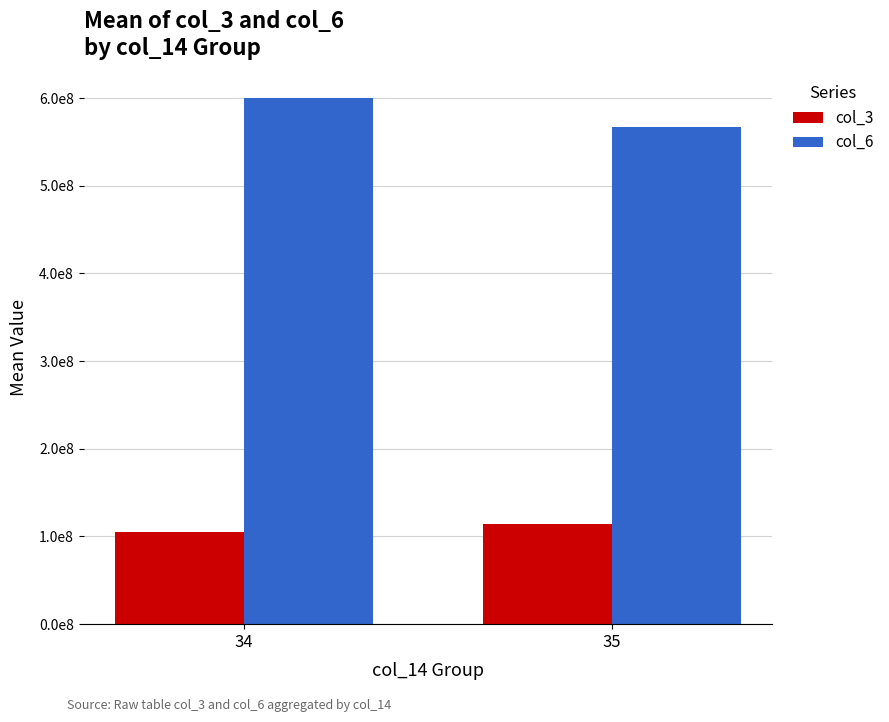

Rank the series by their maximum value, from highest to lowest.

col_6, col_3